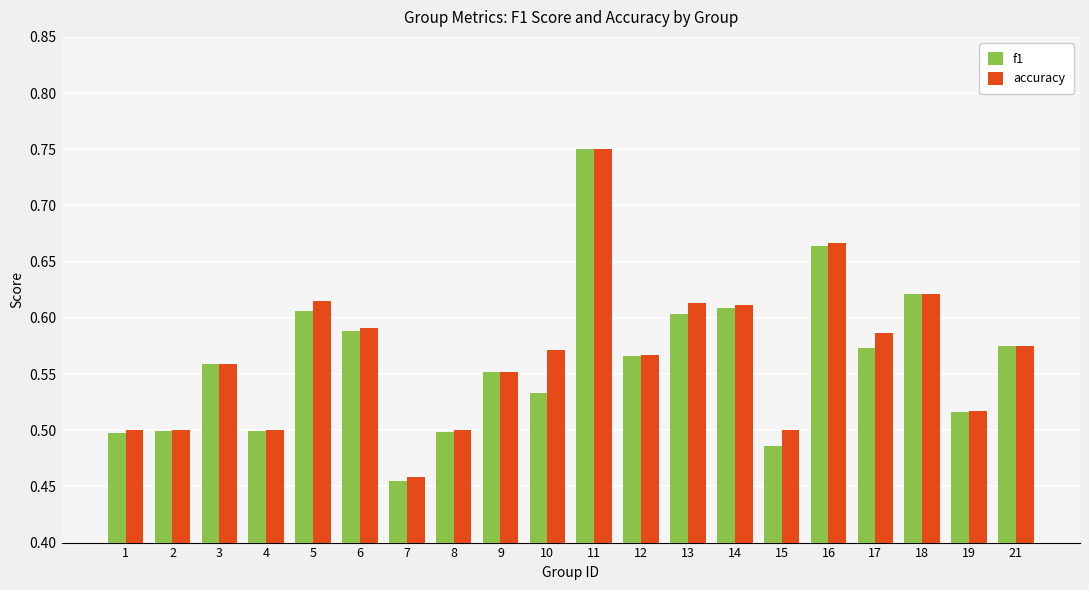

Which series changed the most between 5 and 9?

accuracy